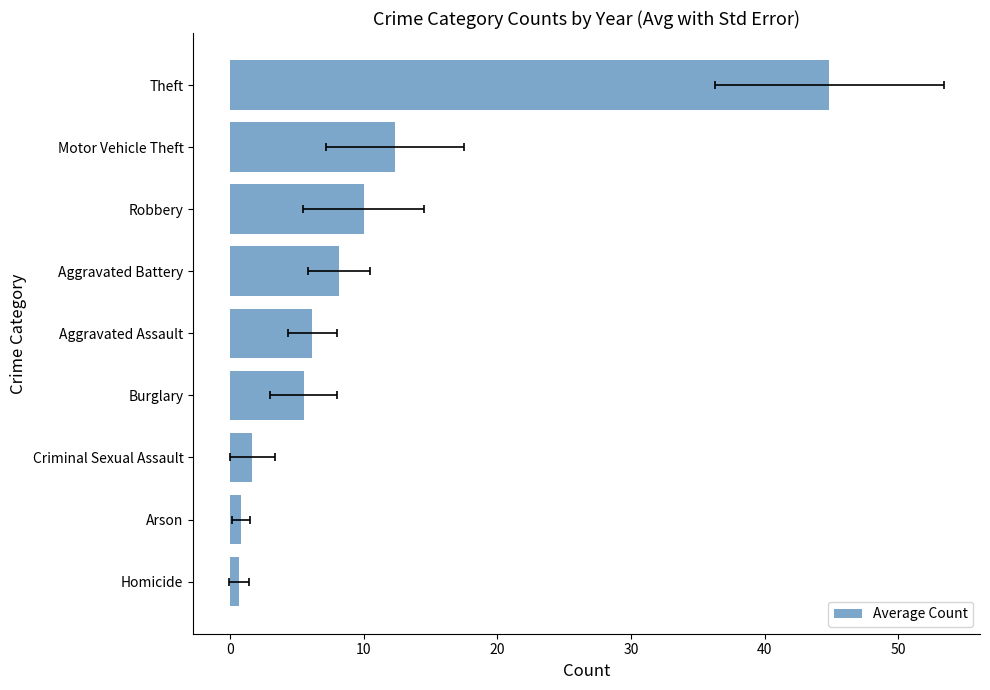

What is the minimum value shown in the chart?

0.7